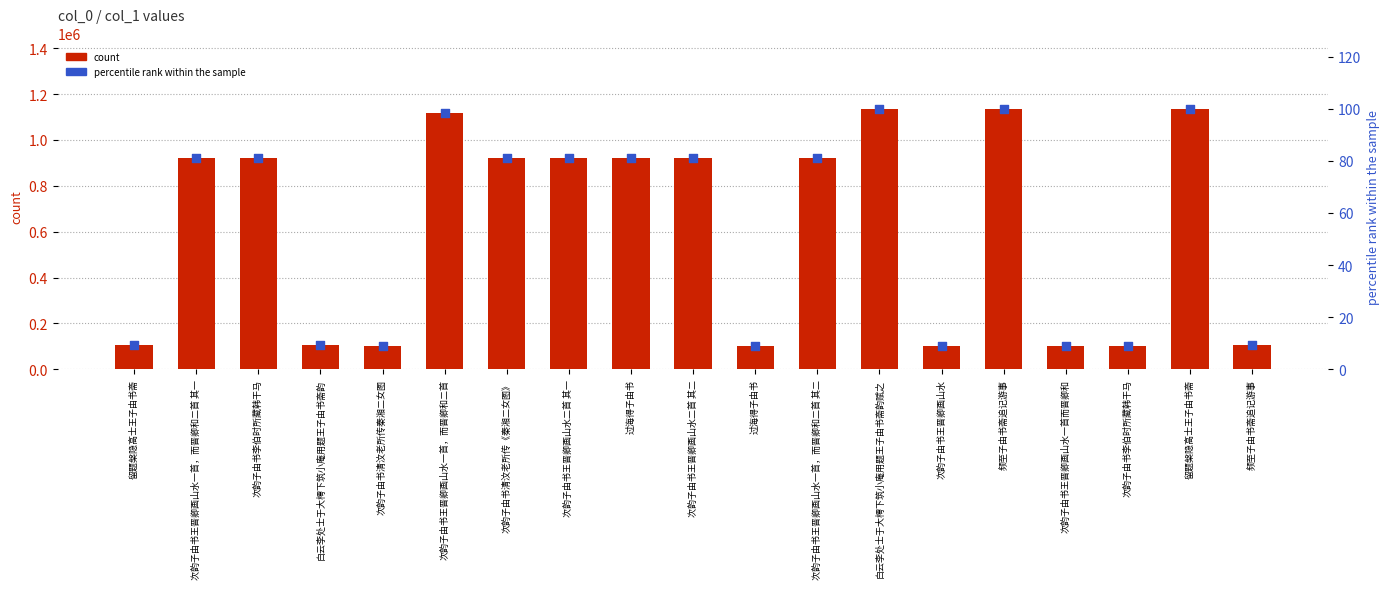

Is the value of count at 次韵子由书清汶老所传《秦湘二女图》 greater than the value of percentile rank within the sample at 次韵子由书王晋卿画山水二首 其一?

Yes